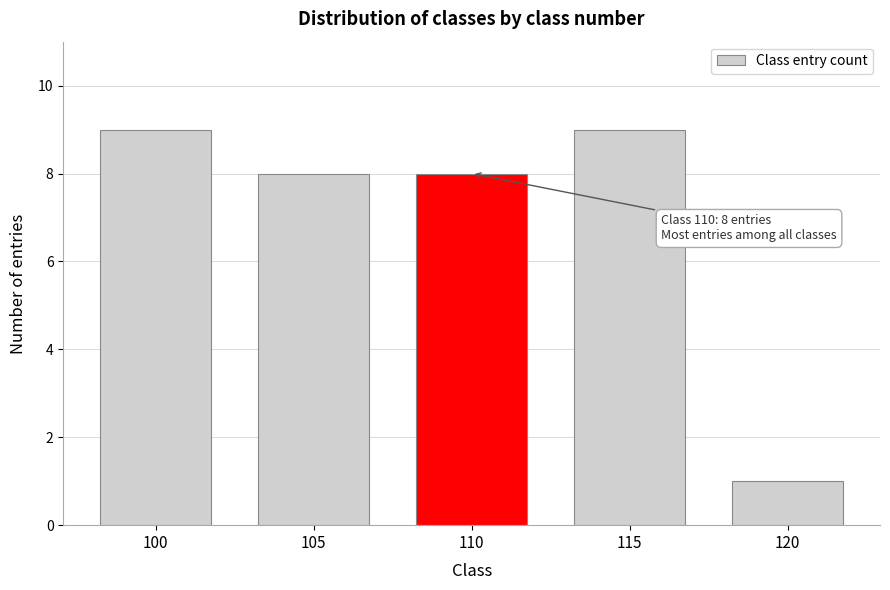

Reading right to left, extract all data points from this chart.

1	9	8	8	9